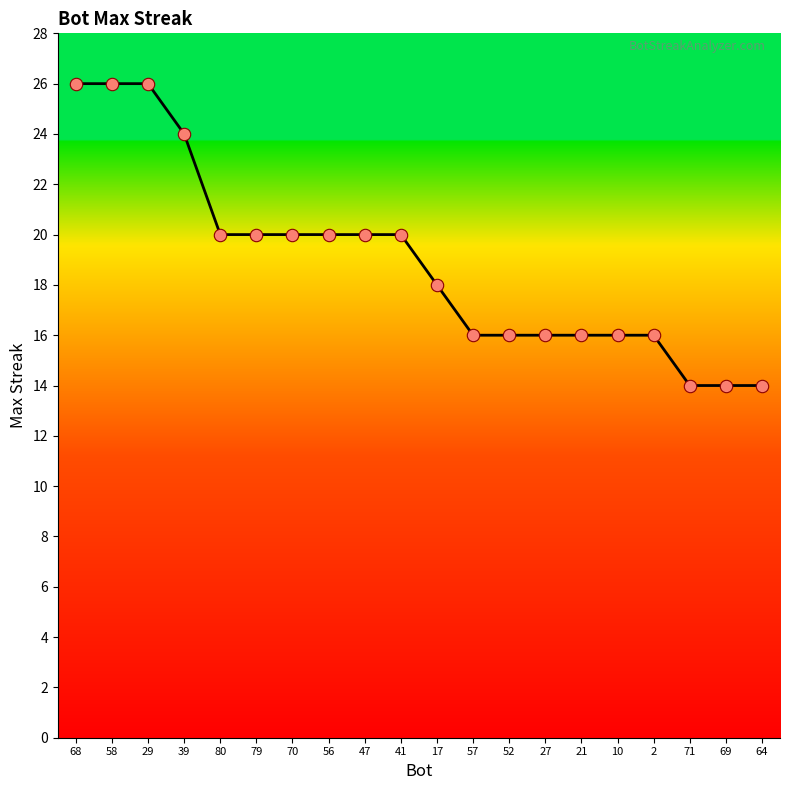

Between 39 and 29, which is larger?

29